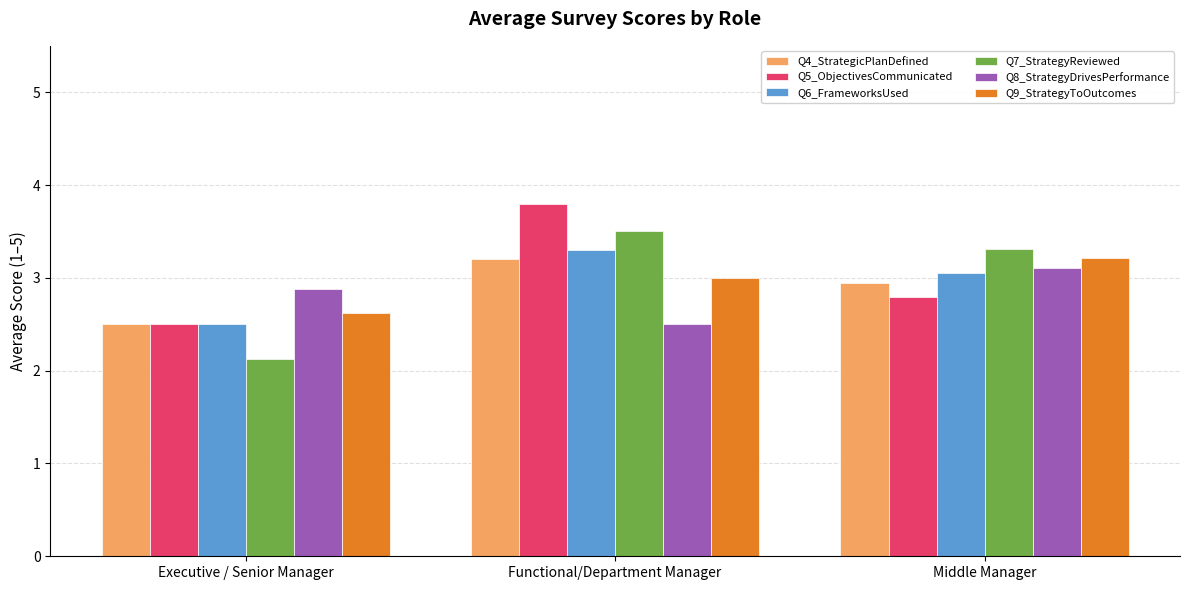

How many bars are there in each group?

6